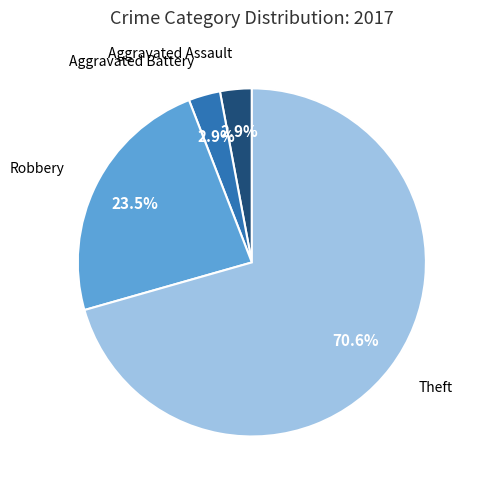

Is there a majority slice in this chart?

Yes